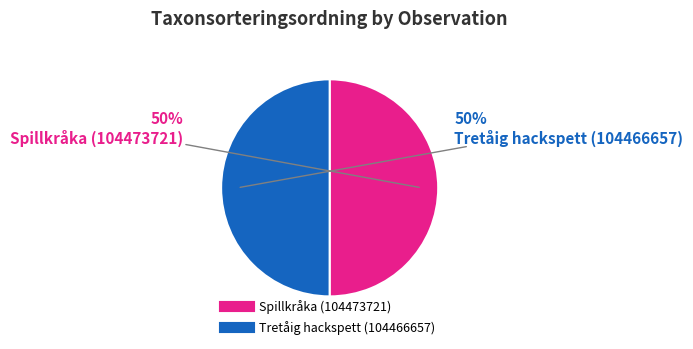

Is the sum of Spillkråka (104473721) and Tretåig hackspett (104466657) greater than half?

Yes